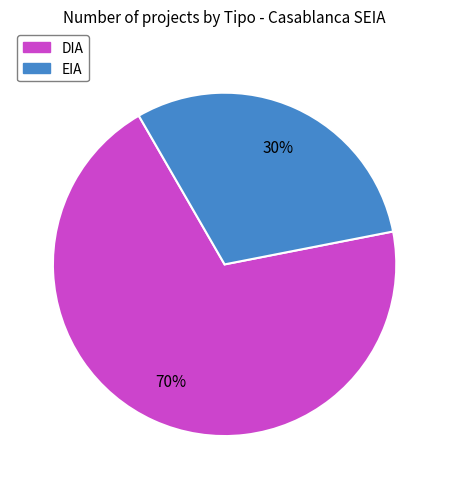

To the nearest percent, what is the average slice percentage?

50%